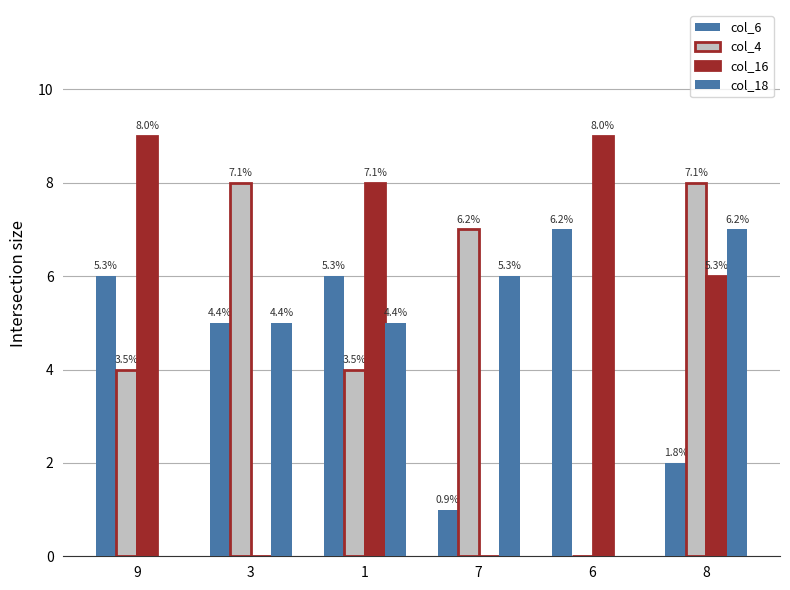

What is the difference between the maximum and minimum values in the col_18 series?

7